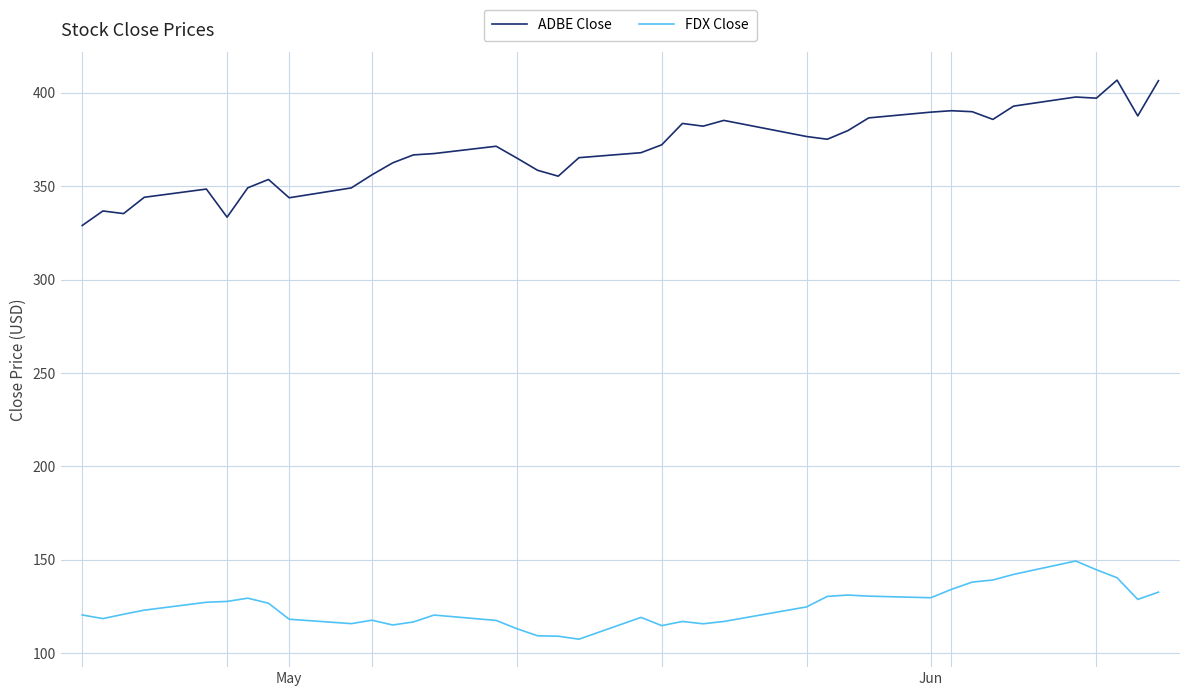

Which series has the largest range (max minus min)?

ADBE Close